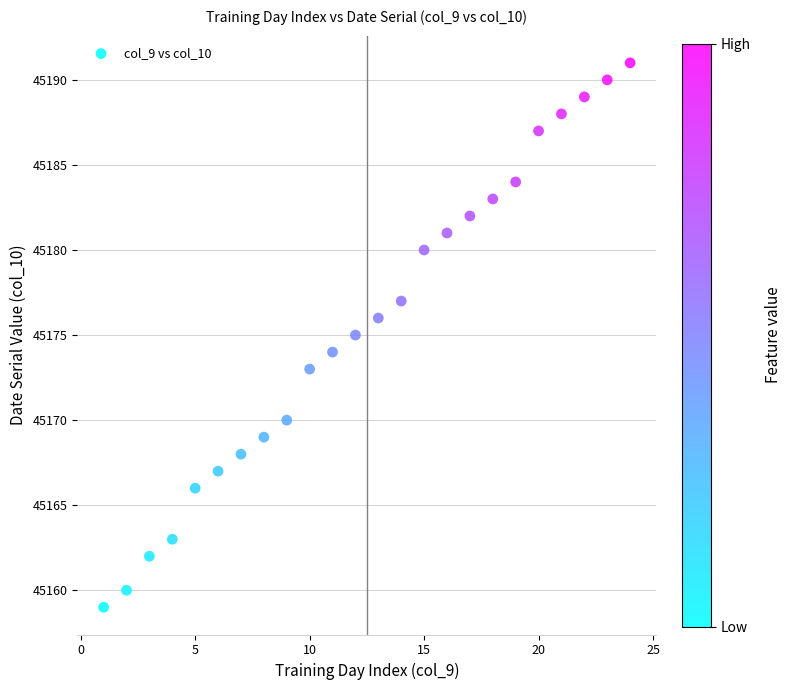

What is the range of Y values (max minus min)?

32